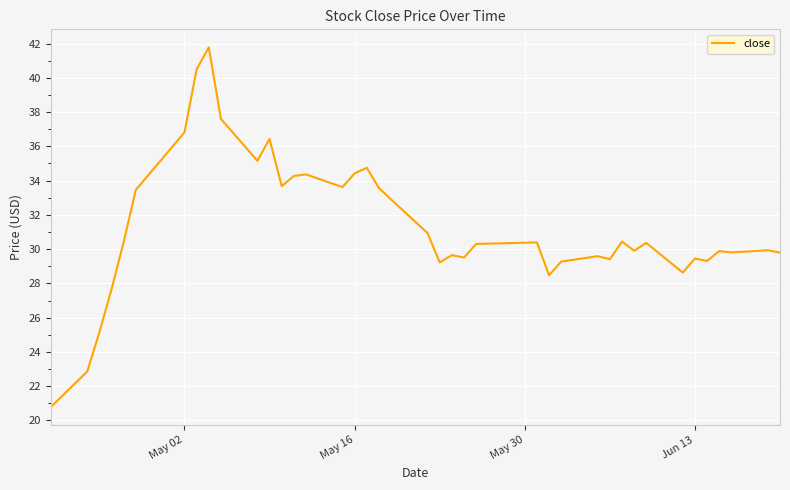

What is the greatest value displayed?

41.8